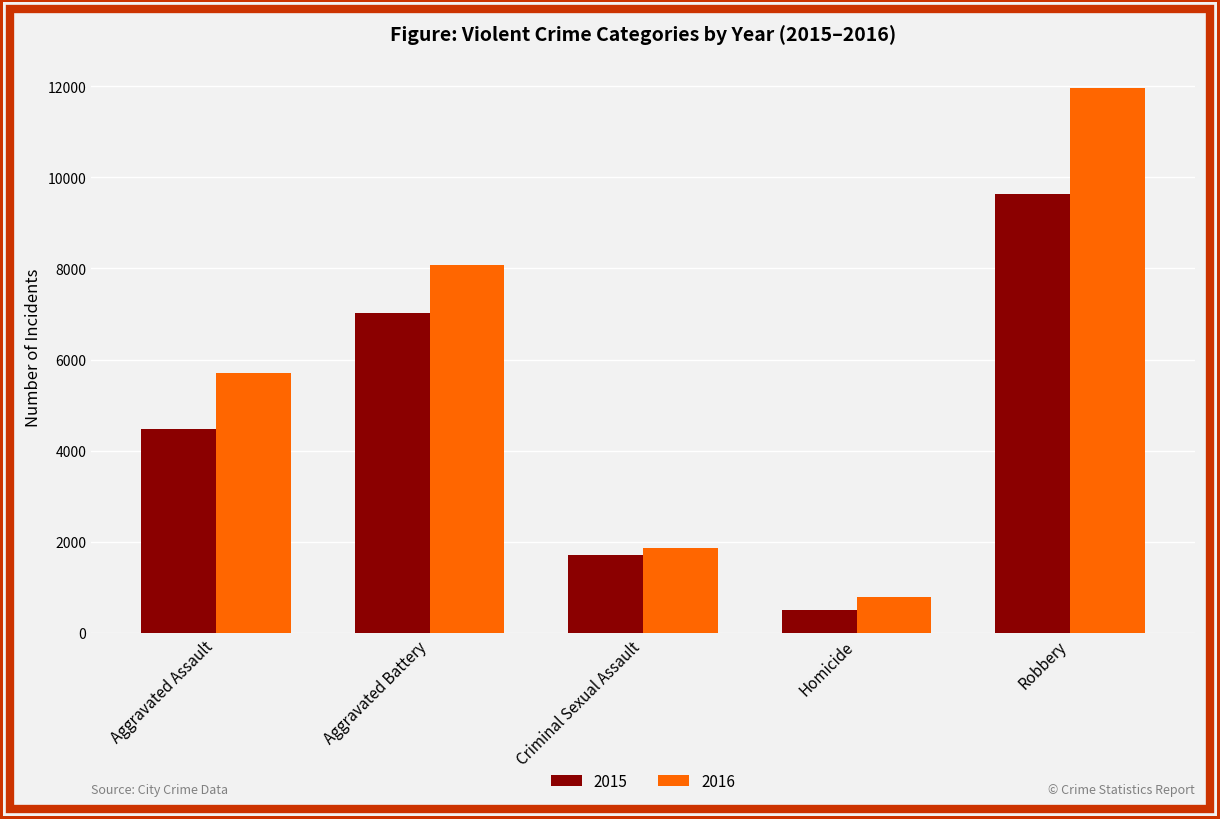

True or false: 2016 has a value of 1866 at Criminal Sexual Assault.

True